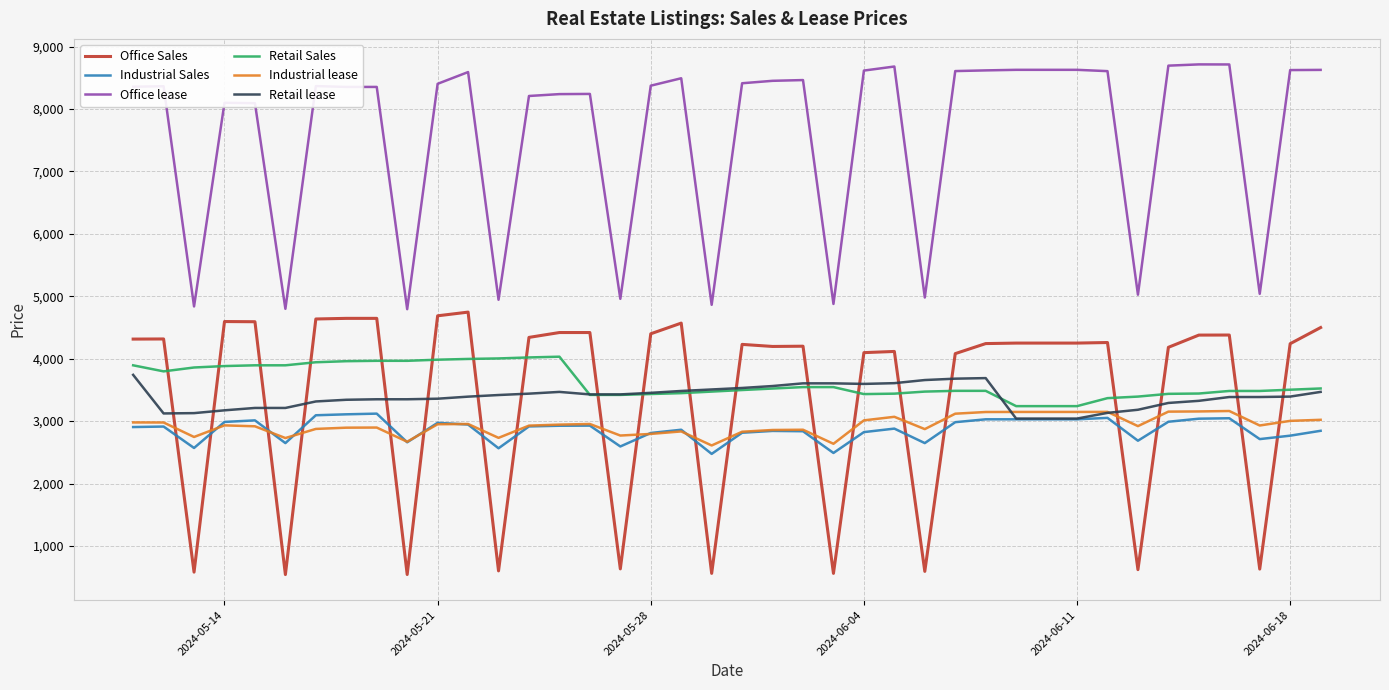

What is the minimum value for Office lease?

4793